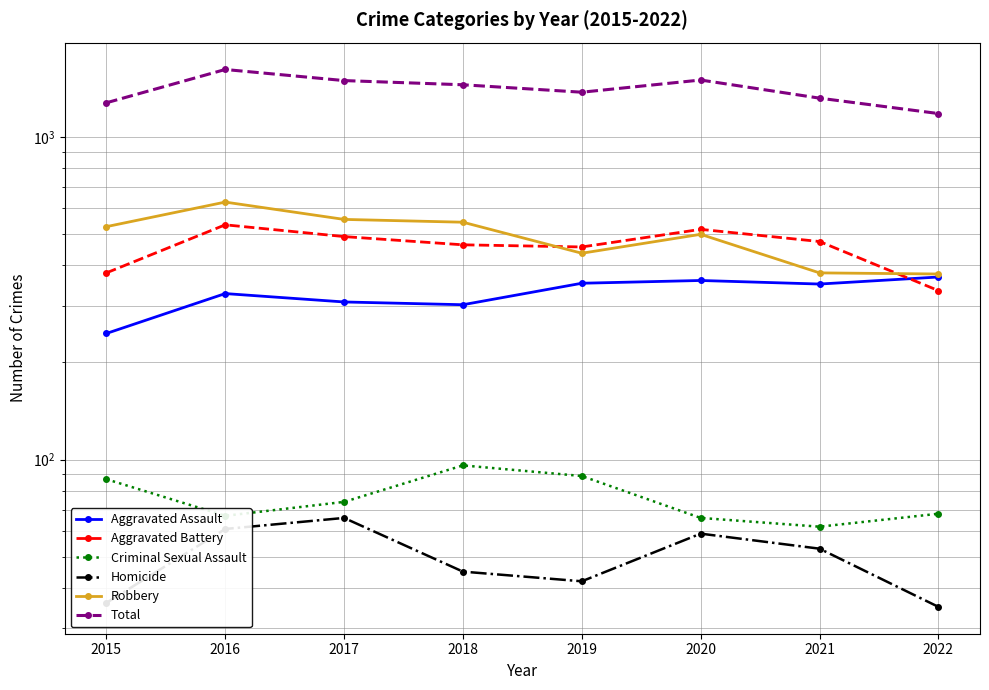

What is the average value of the Criminal Sexual Assault series?

76